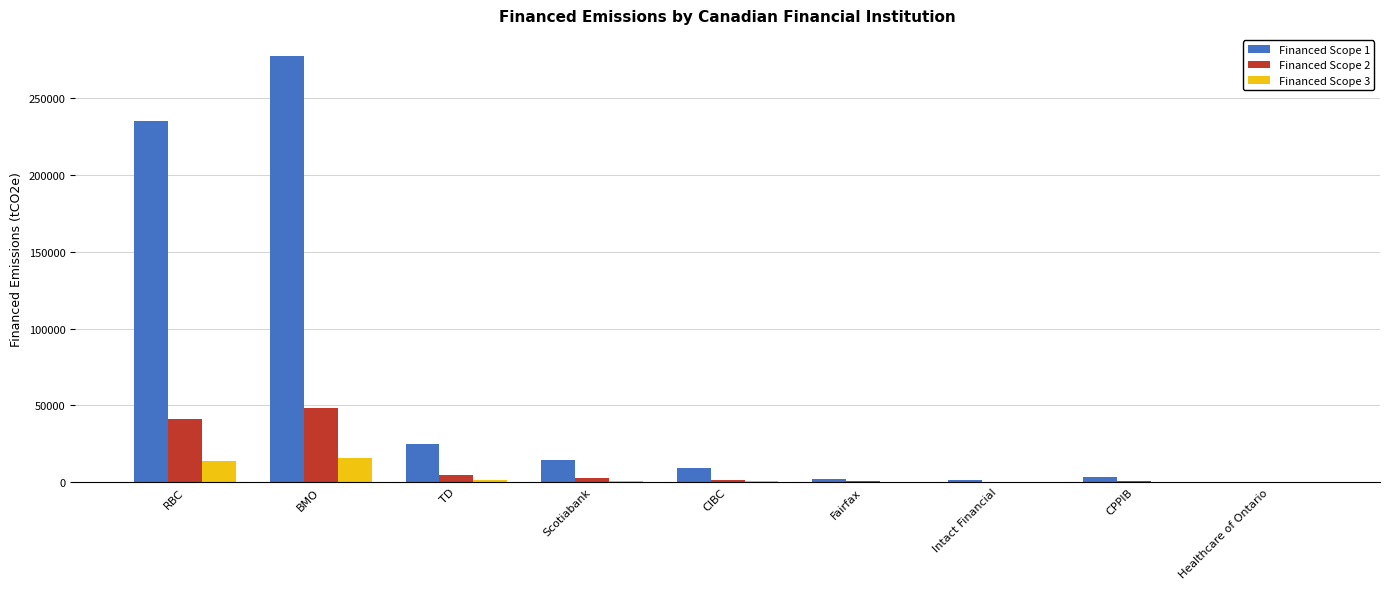

The Financed Scope 1 series shows 416974.2 at BMO. True or false?

False